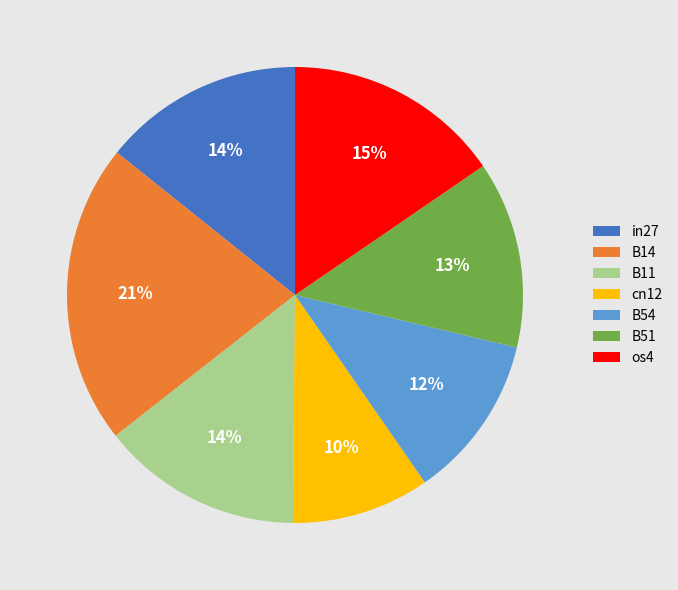

What is the largest slice in the pie chart?

B14